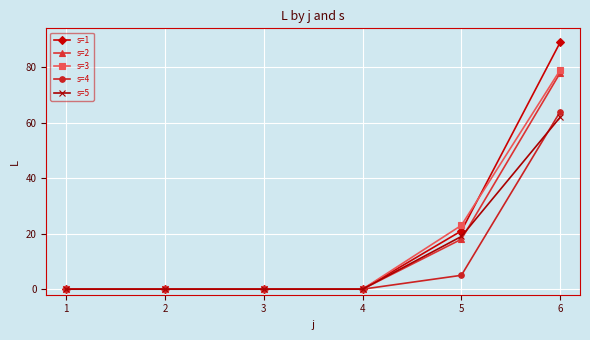

Reading left to right, transcribe all the data shown in this chart.

s=1: 0	0	0	0	21	89
s=2: 0	0	0	0	18	78
s=3: 0	0	0	0	23	79
s=4: 0	0	0	0	5	64
s=5: 0	0	0	0	19	62